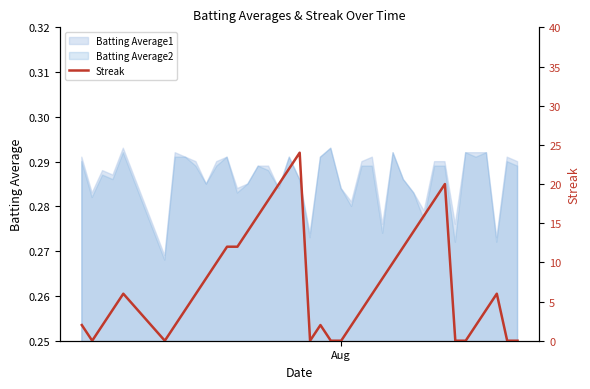

What is the average value?

8